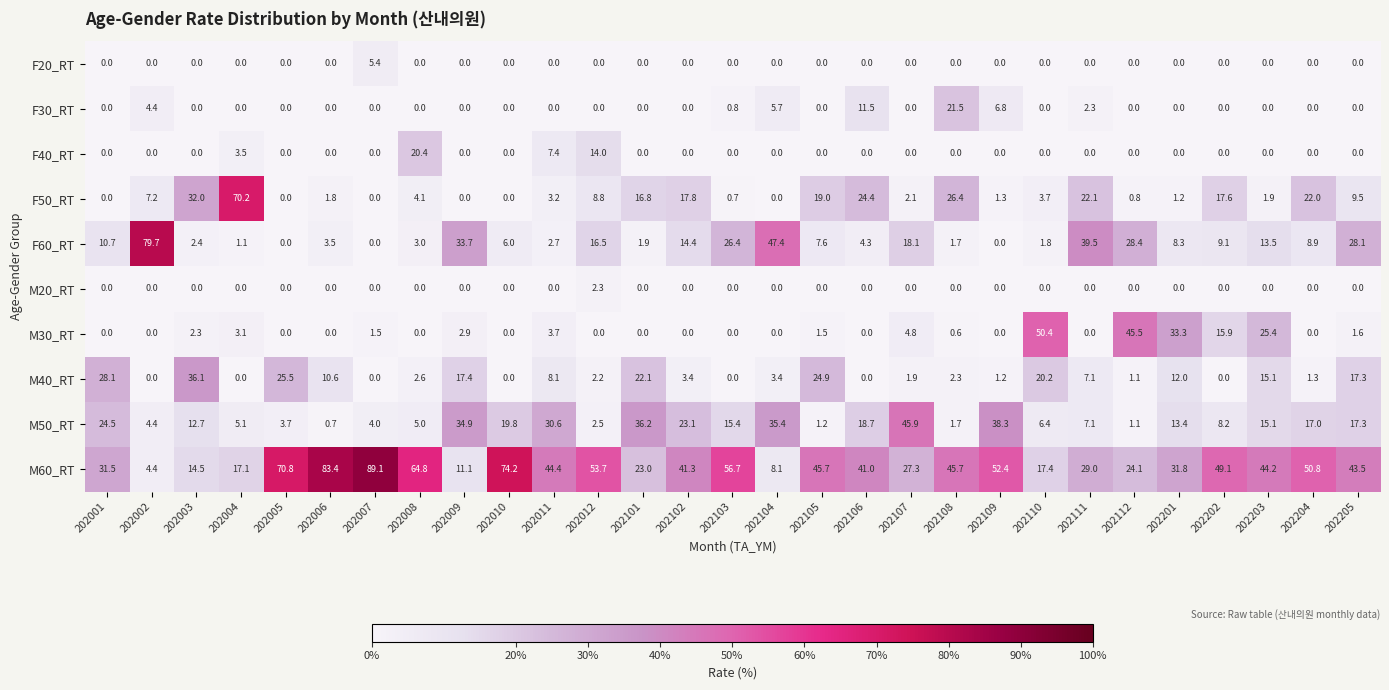

What is the total value across all series at 202205?

117.3